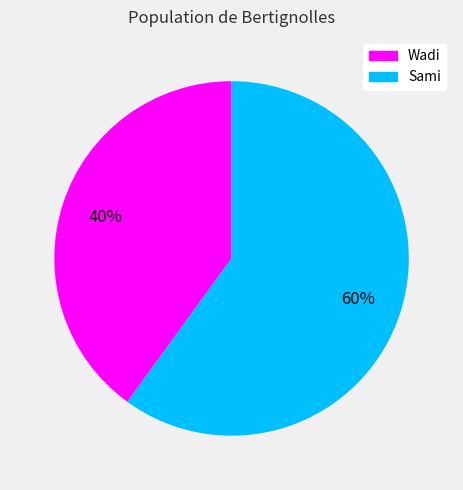

To the nearest percent, what is the average slice percentage?

50%